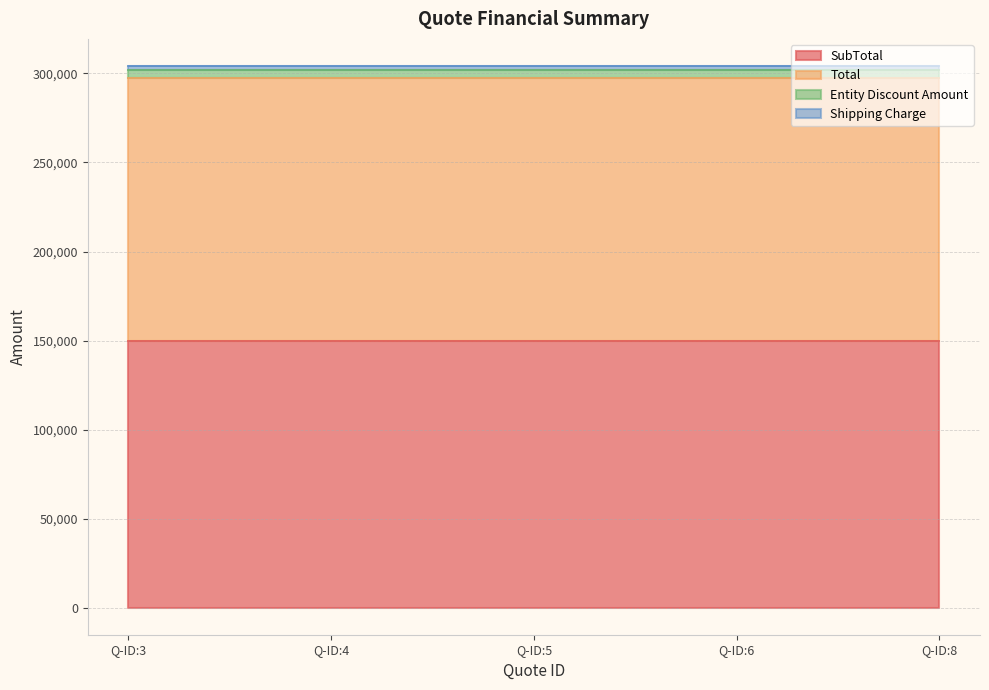

Is the value of Entity Discount Amount at Q-ID:6 greater than the value of Shipping Charge at Q-ID:3?

Yes